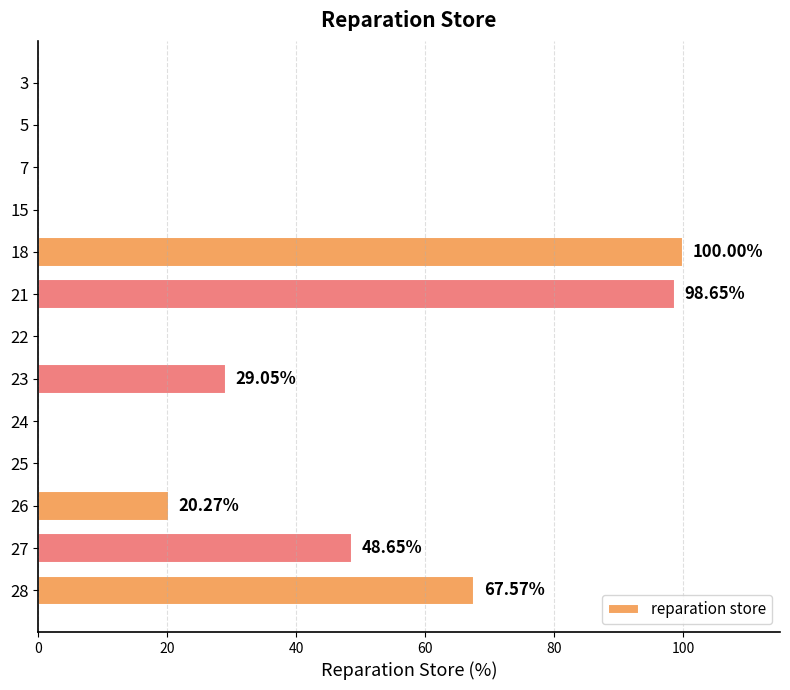

What is the change in value from 3 to 26?

+20.3